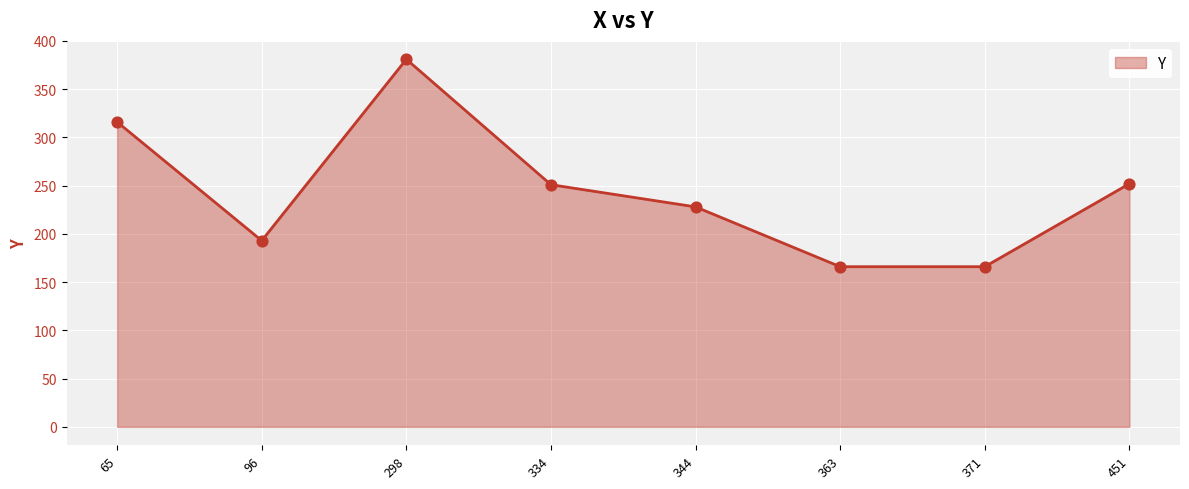

Between 344 and 334, which is larger?

334